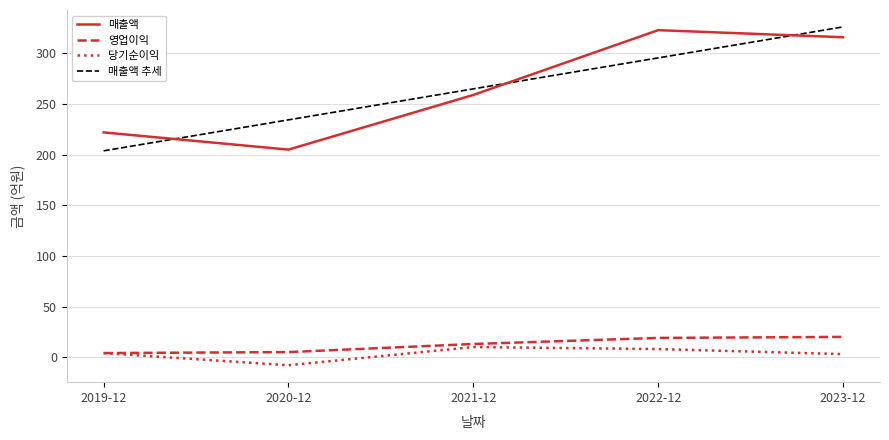

How many lines are shown in the chart?

4